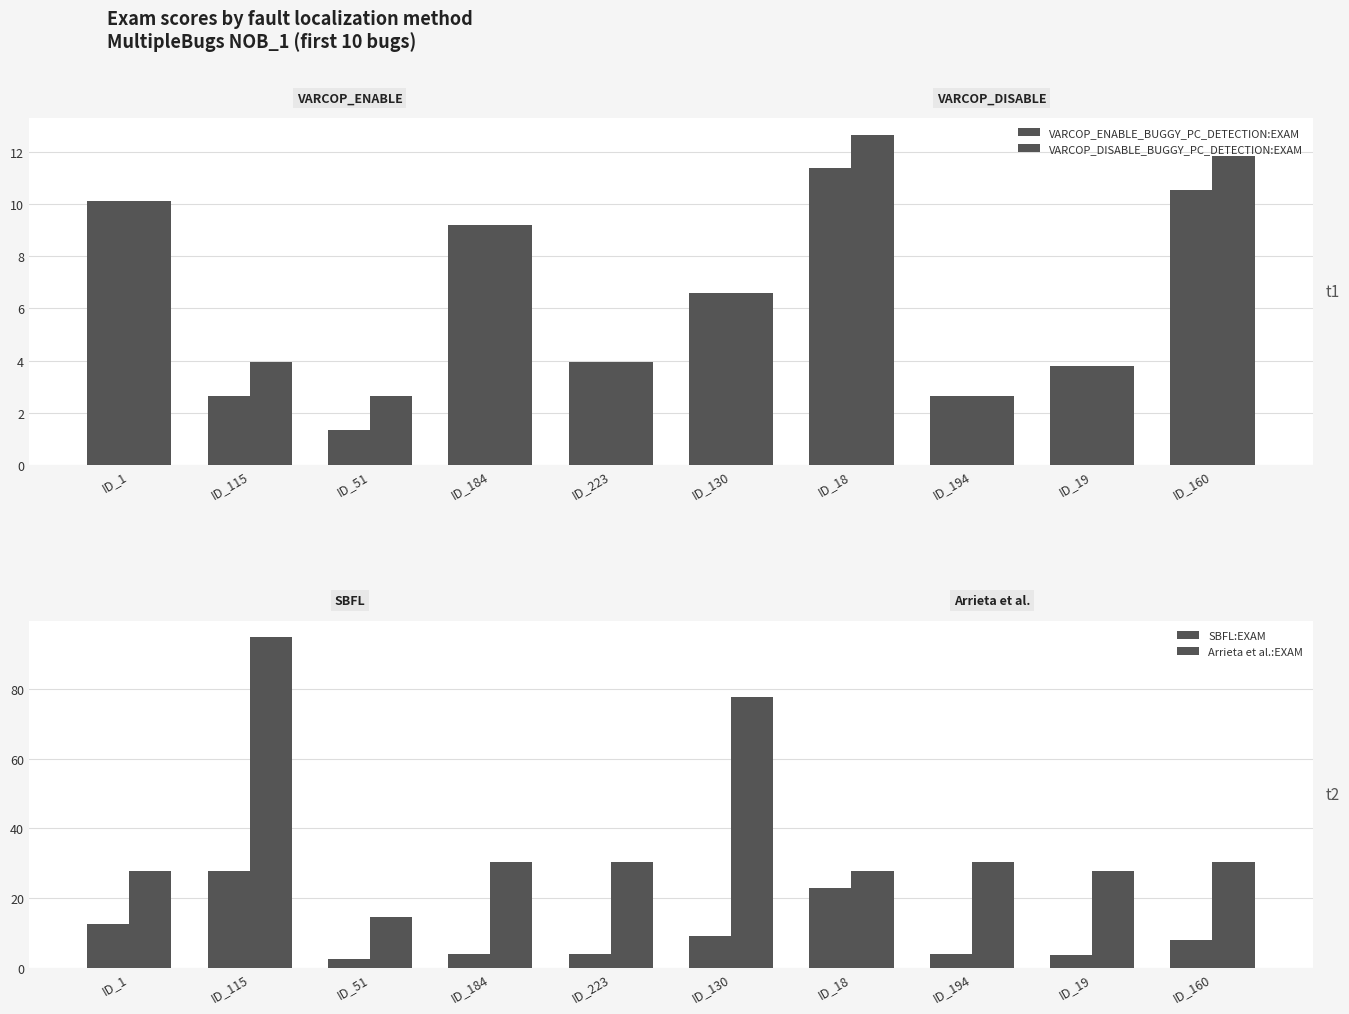

List the labels in order of SBFL:EXAM value, largest first.

ID_115, ID_18, ID_1, ID_130, ID_160, ID_184, ID_223, ID_194, ID_19, ID_51